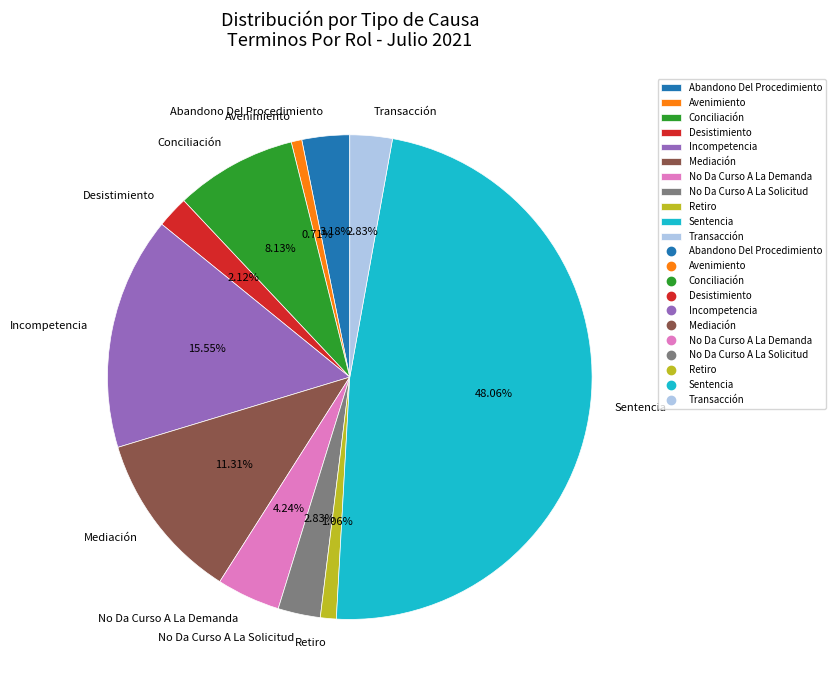

To the nearest percent, what is the average slice percentage?

9%